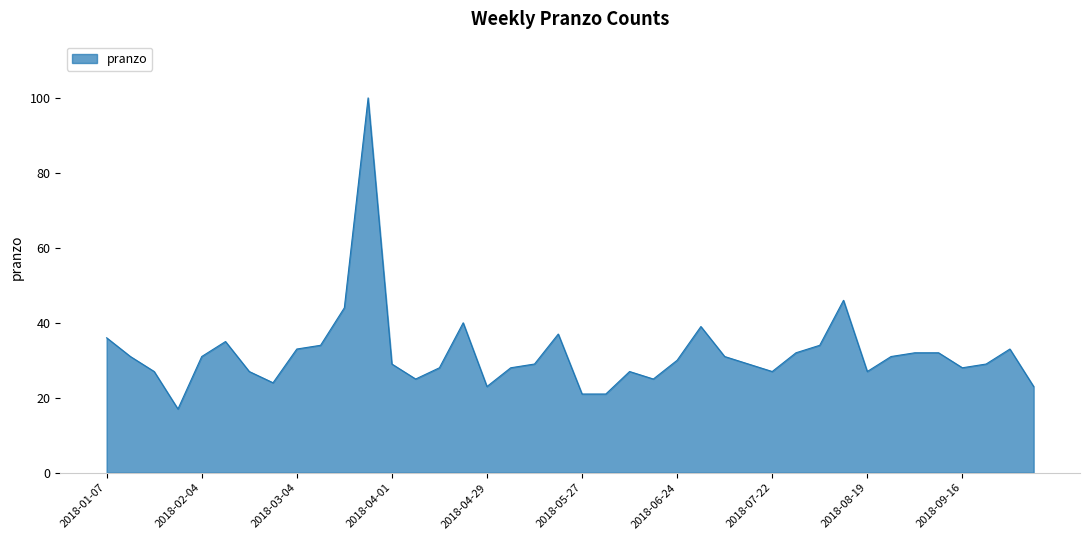

What is the difference between the maximum and minimum values?

83